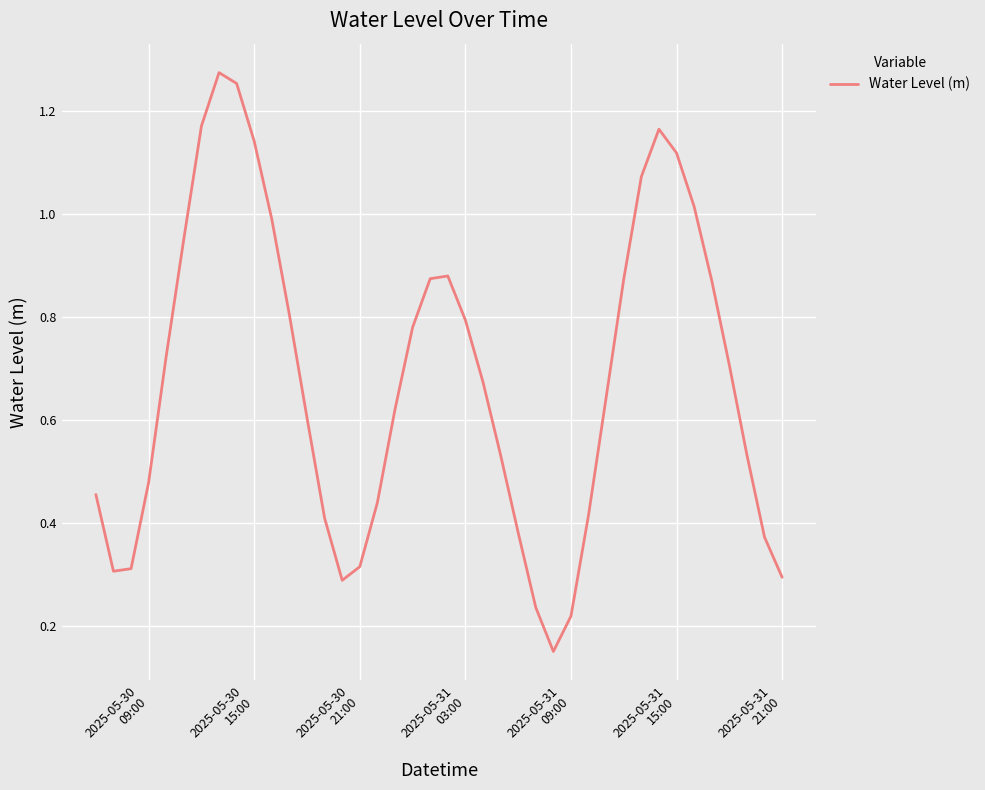

What is the sum of all values?

27.1